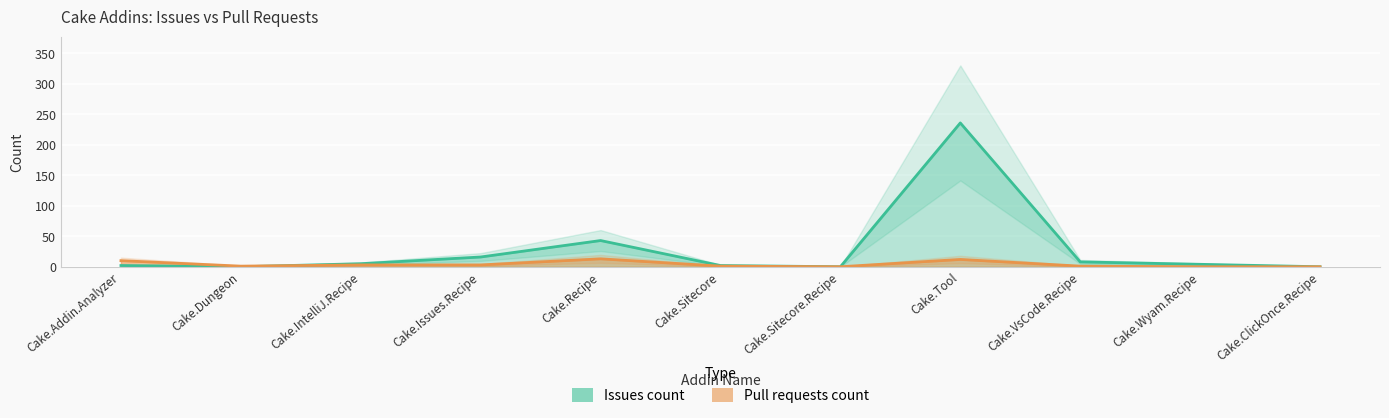

Where do Pull requests count and Issues count first cross each other?

Cake.Dungeon and Cake.IntelliJ.Recipe